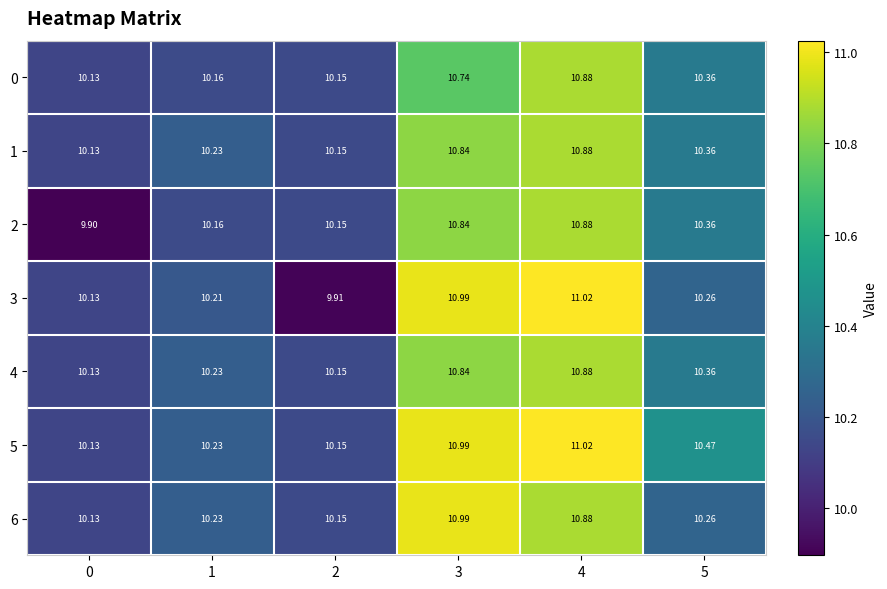

At which category is the sum across all series the highest?

4